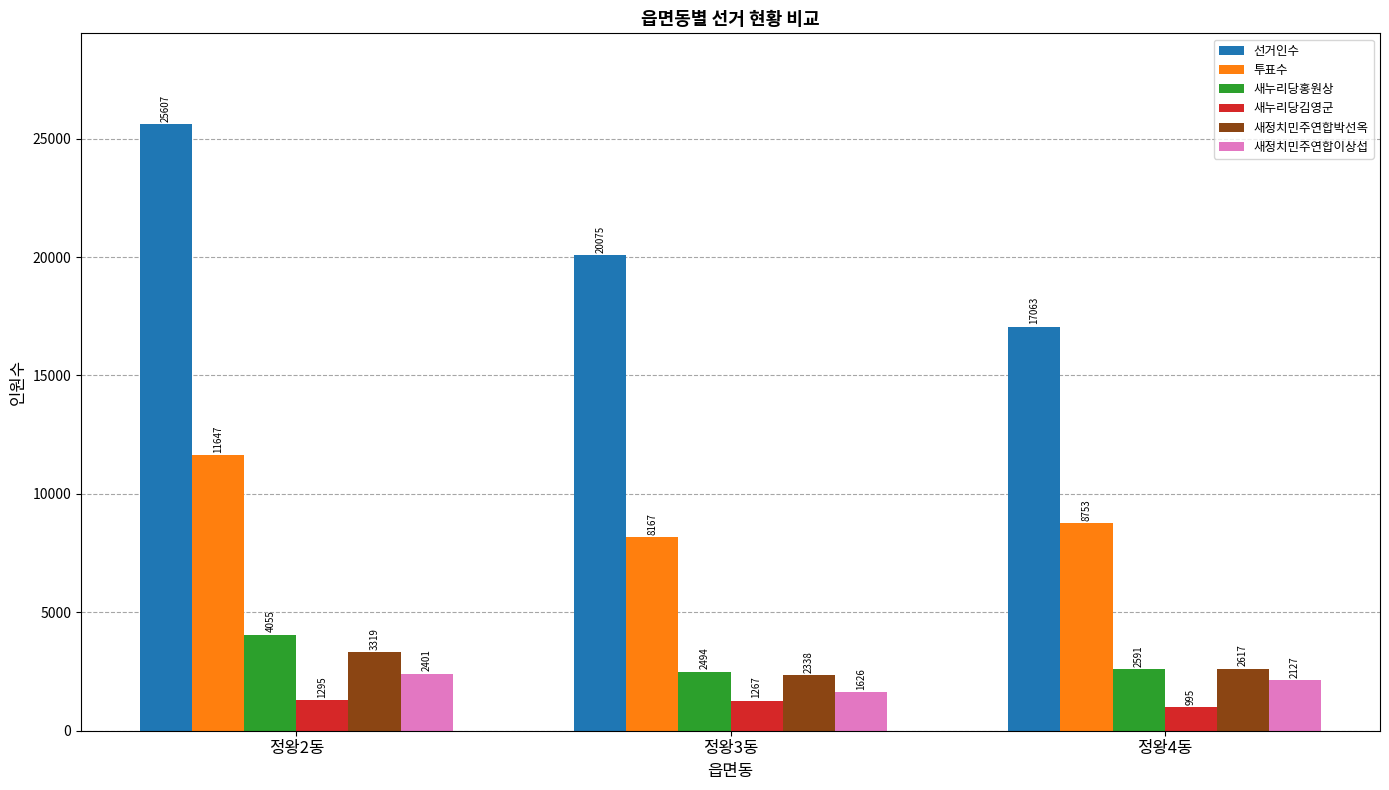

Which series has the largest total across all categories?

선거인수